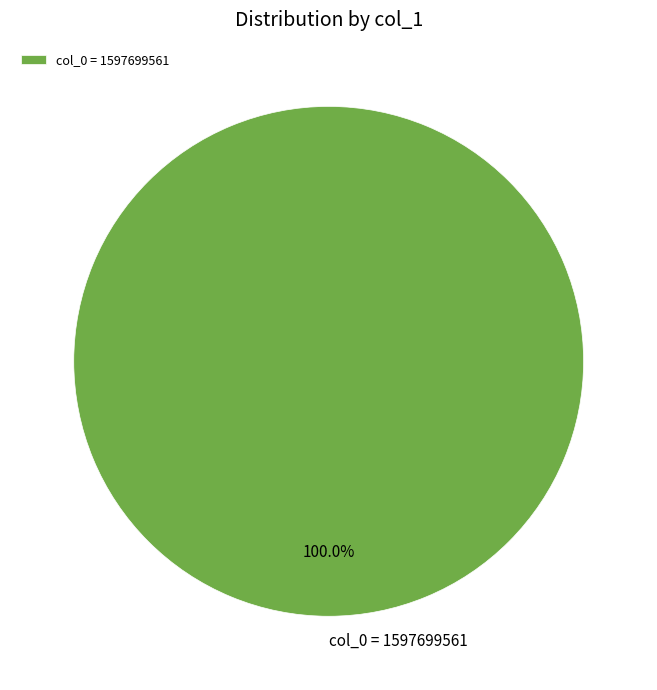

To the nearest percent, what percentage of the pie is col_0 = 1597699561?

100%